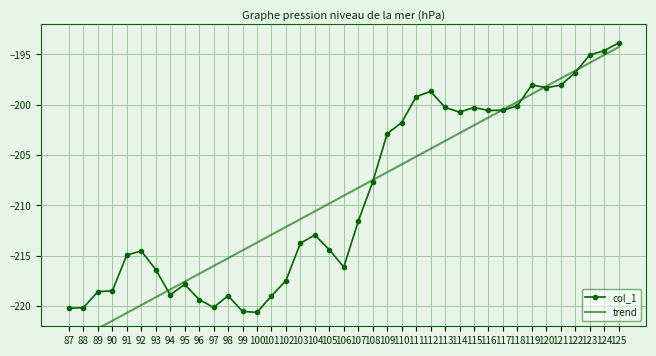

Which series has the largest range (max minus min)?

trend